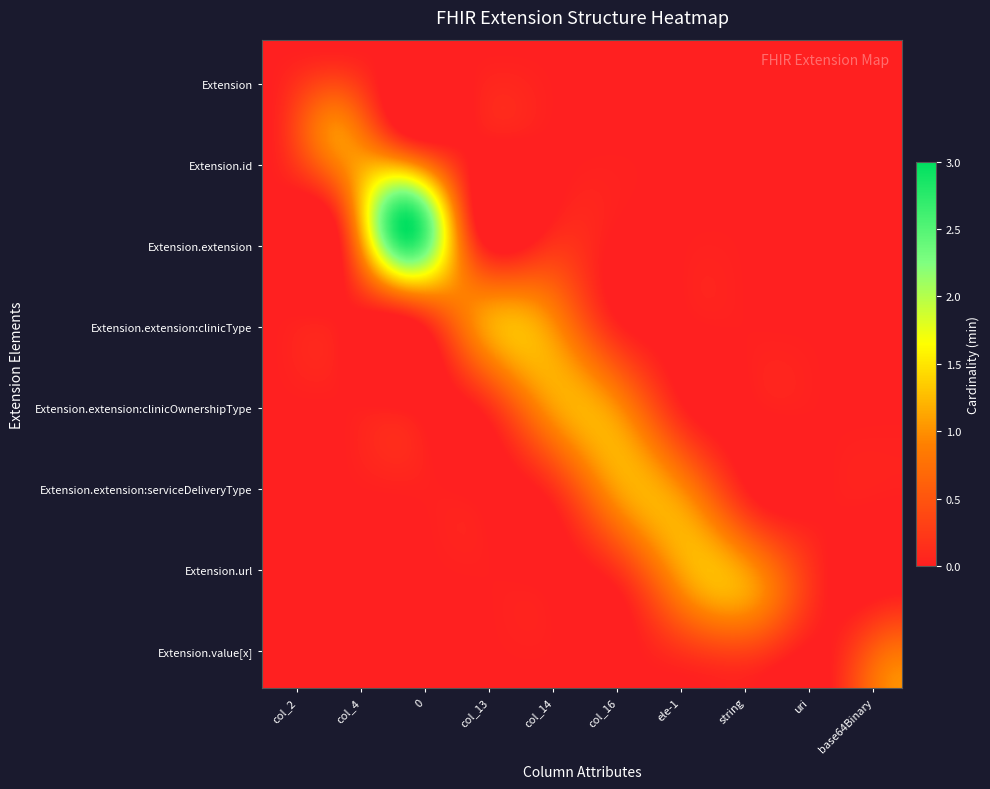

Which series has the largest range (max minus min)?

Extension.extension